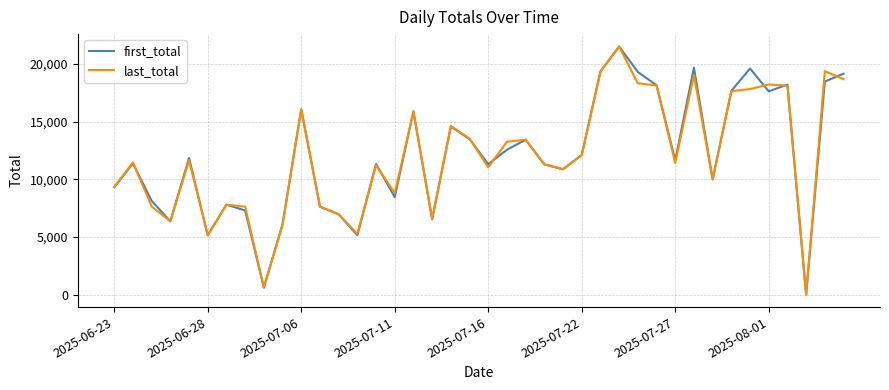

Which series has the largest range (max minus min)?

first_total